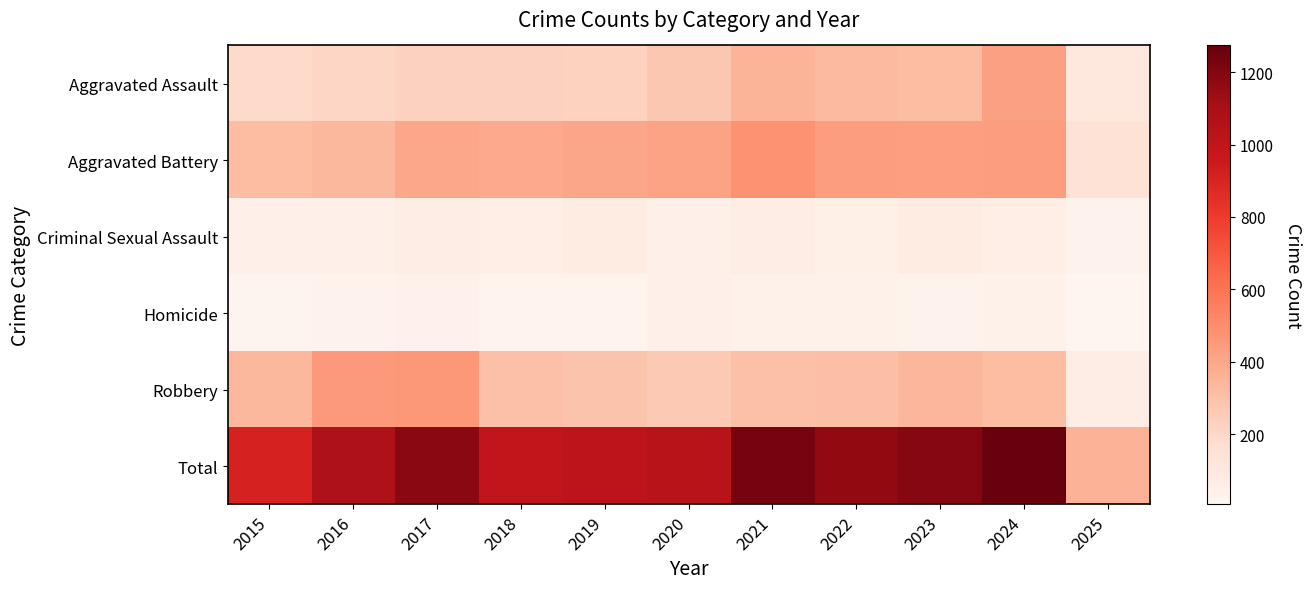

Which series changed the most between 2015 and 2025?

Total